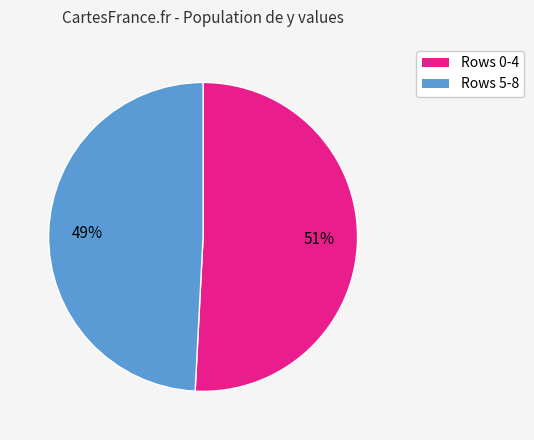

To the nearest percent, what is the average slice percentage?

50%